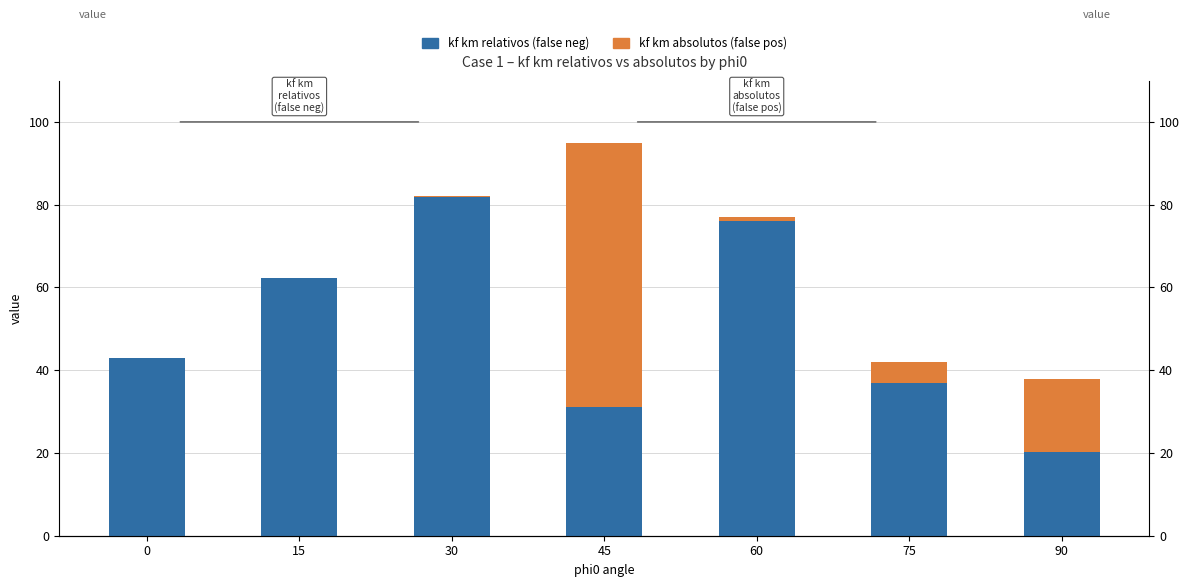

Which label corresponds to the largest value in the chart?

30